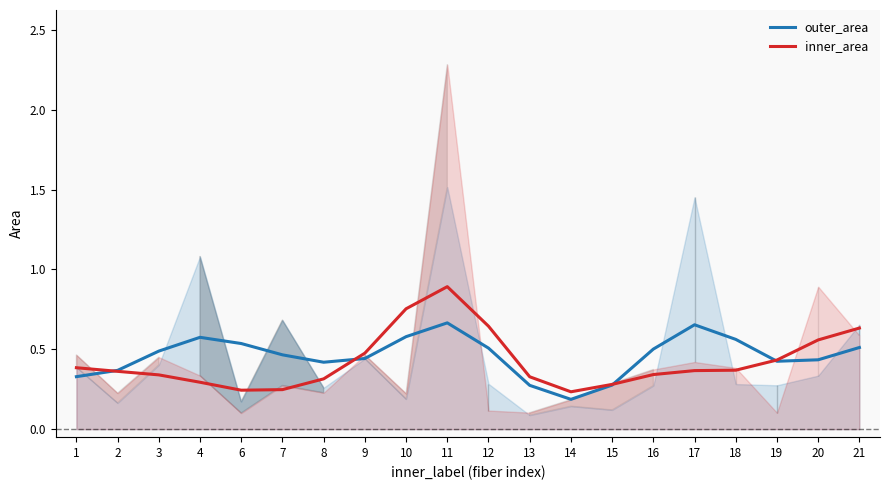

Count the number of categories in the chart.

20